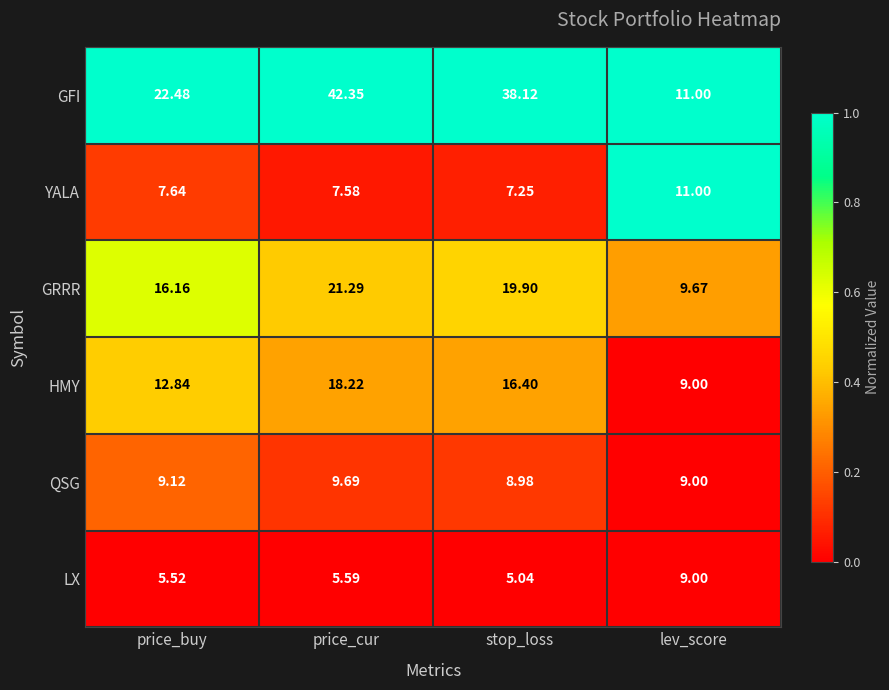

Which series has the largest total across all categories?

GFI